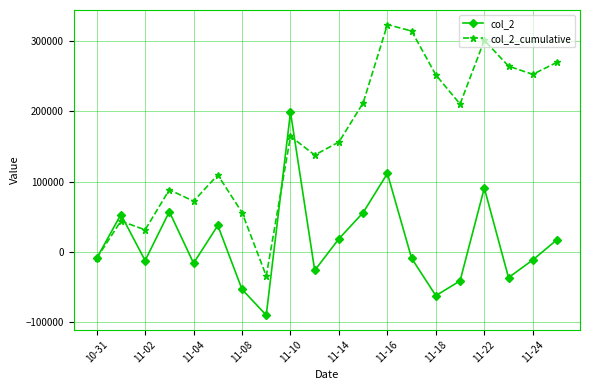

At how many categories does at least one series exceed 302975?

2